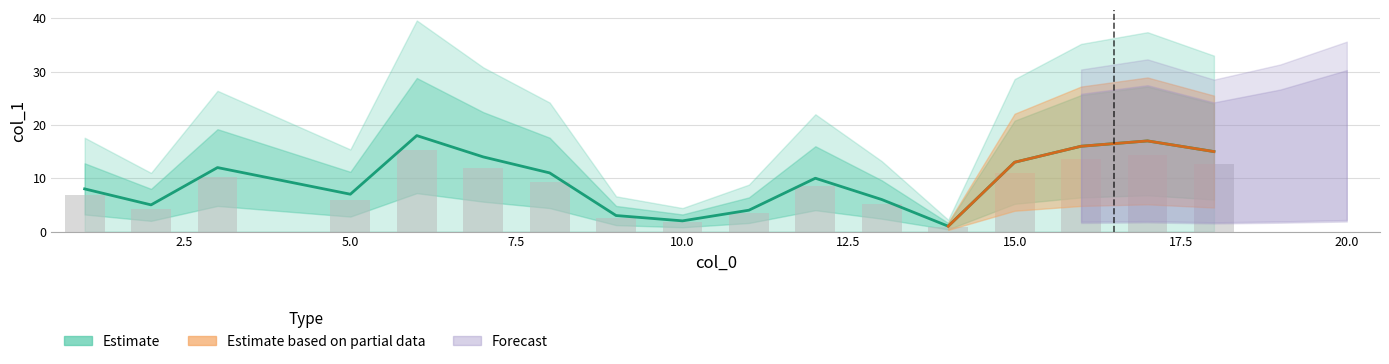

What is the change in value from 2 to 18?

+10